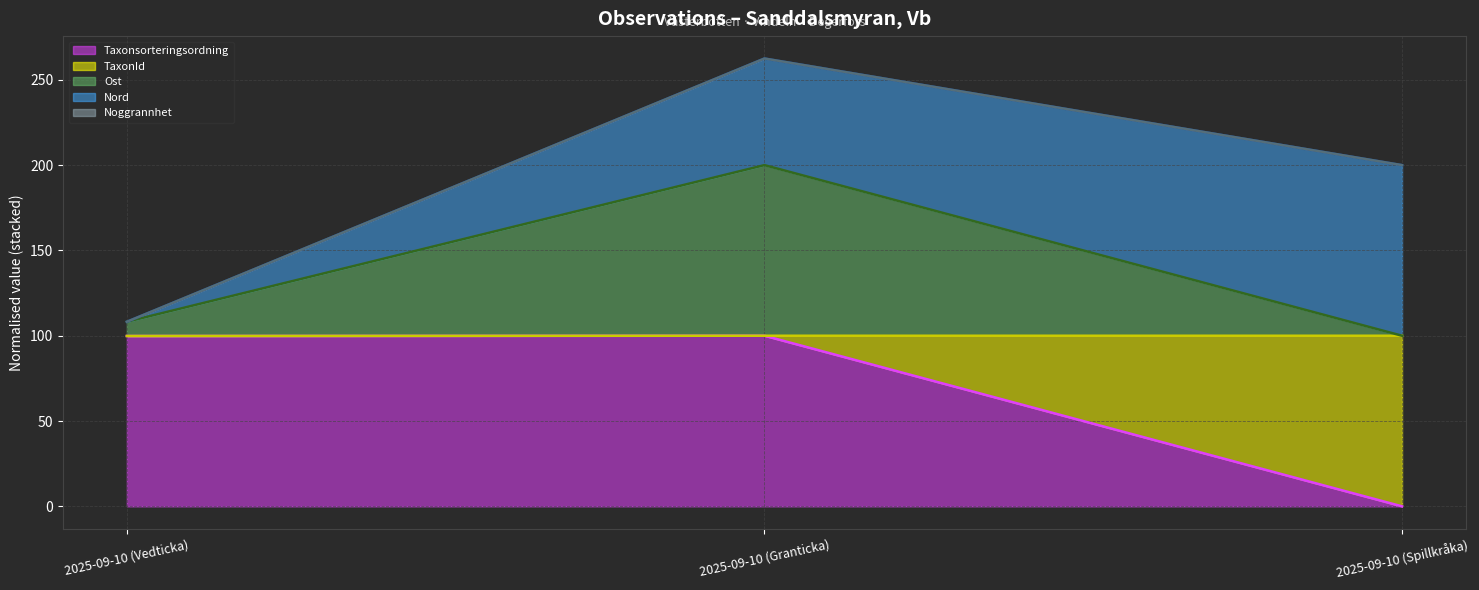

At which category is the sum across all series the highest?

2025-09-10 (Granticka)